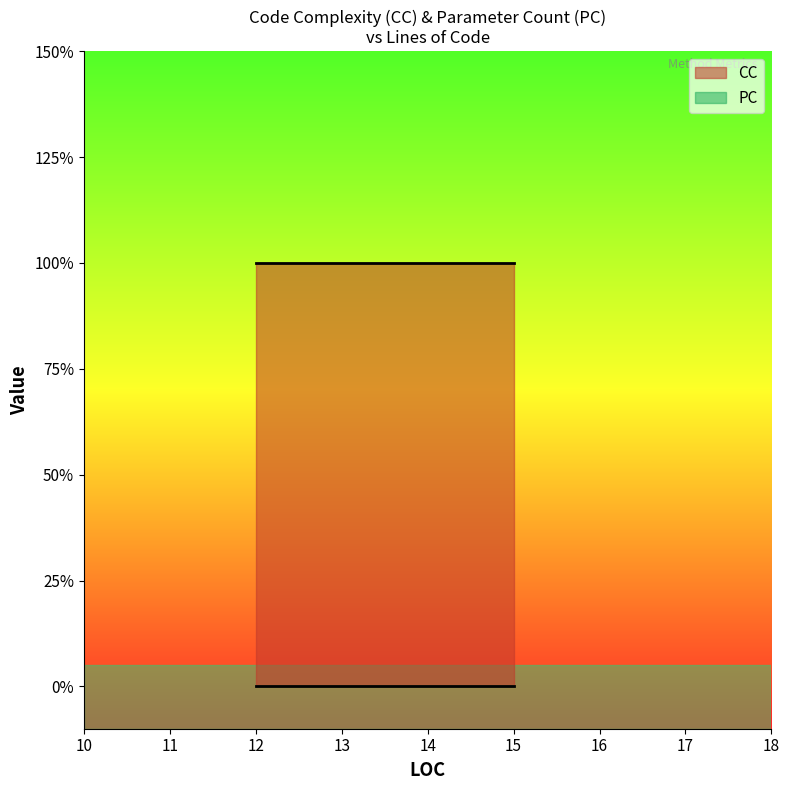

Is it true that PC equals 0 at 15?

True